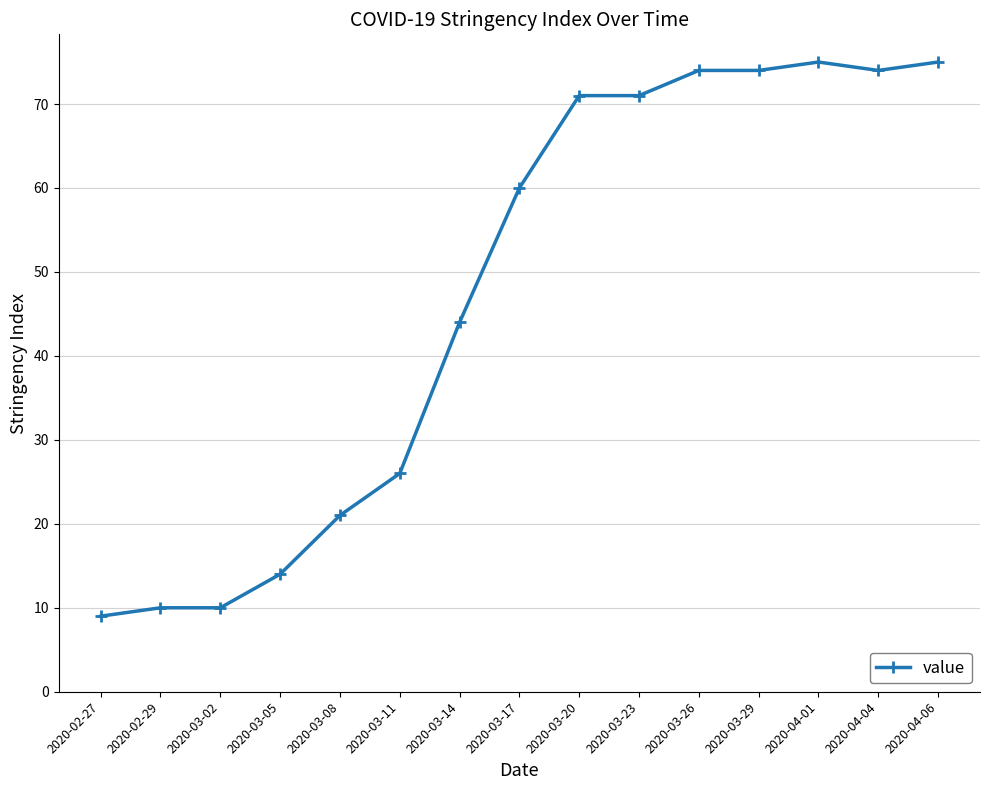

Where is the data nearest to the value 42?

2020-03-14